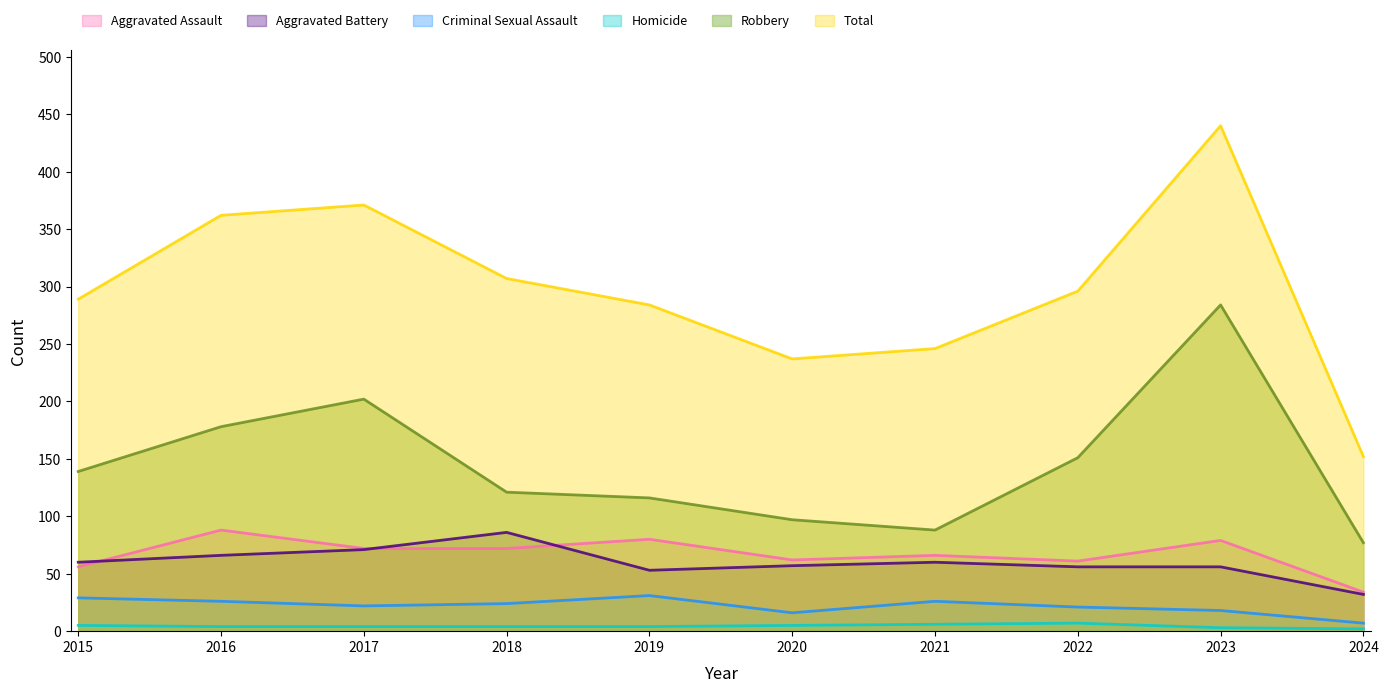

Reading right to left, what are all the values shown in this chart?

Aggravated Assault: 2024=34	2023=79	2022=61	2021=66	2020=62	2019=80	2018=72	2017=72	2016=88	2015=56
Aggravated Battery: 2024=32	2023=56	2022=56	2021=60	2020=57	2019=53	2018=86	2017=71	2016=66	2015=60
Criminal Sexual Assault: 2024=7	2023=18	2022=21	2021=26	2020=16	2019=31	2018=24	2017=22	2016=26	2015=29
Homicide: 2024=2	2023=3	2022=7	2021=6	2020=5	2019=4	2018=4	2017=4	2016=4	2015=5
Robbery: 2024=77	2023=284	2022=151	2021=88	2020=97	2019=116	2018=121	2017=202	2016=178	2015=139
Total: 2024=152	2023=440	2022=296	2021=246	2020=237	2019=284	2018=307	2017=371	2016=362	2015=289